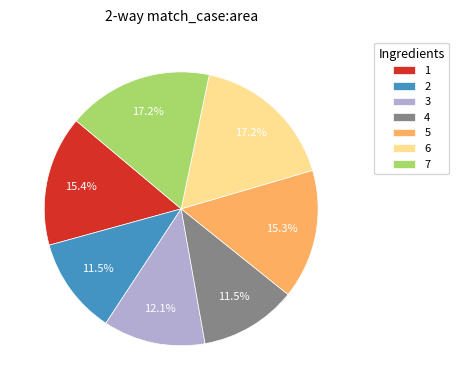

How much of the chart is everything except 1?

84.6%